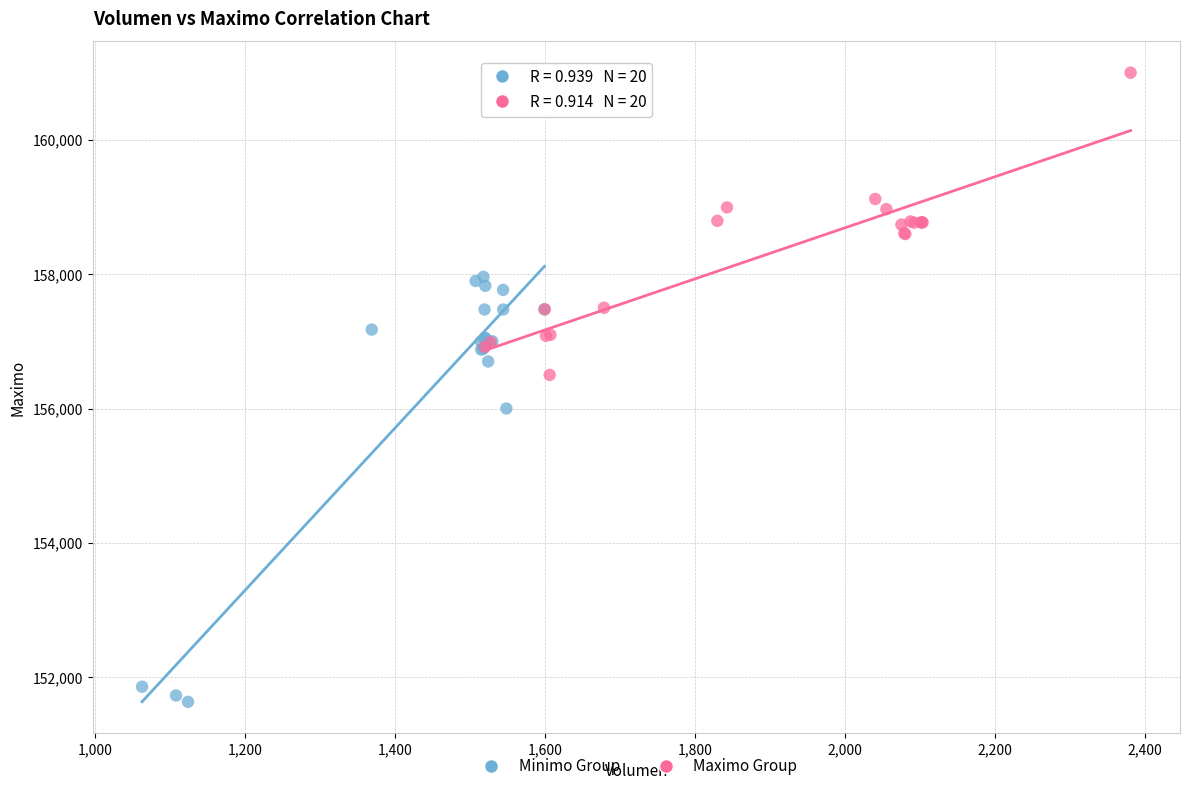

Which series reaches the maximum Y coordinate?

Maximo Group